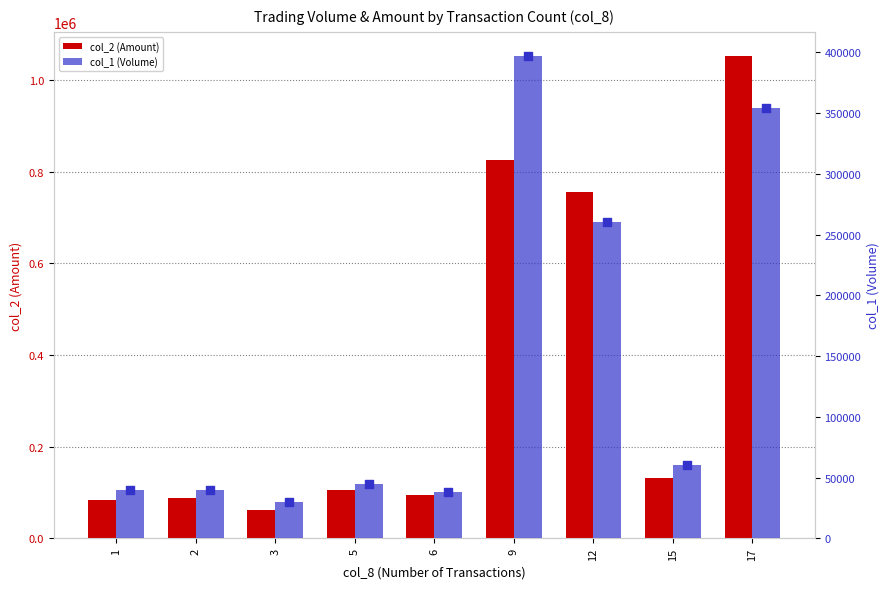

Which series reaches the maximum Y coordinate?

col_2 (Amount)